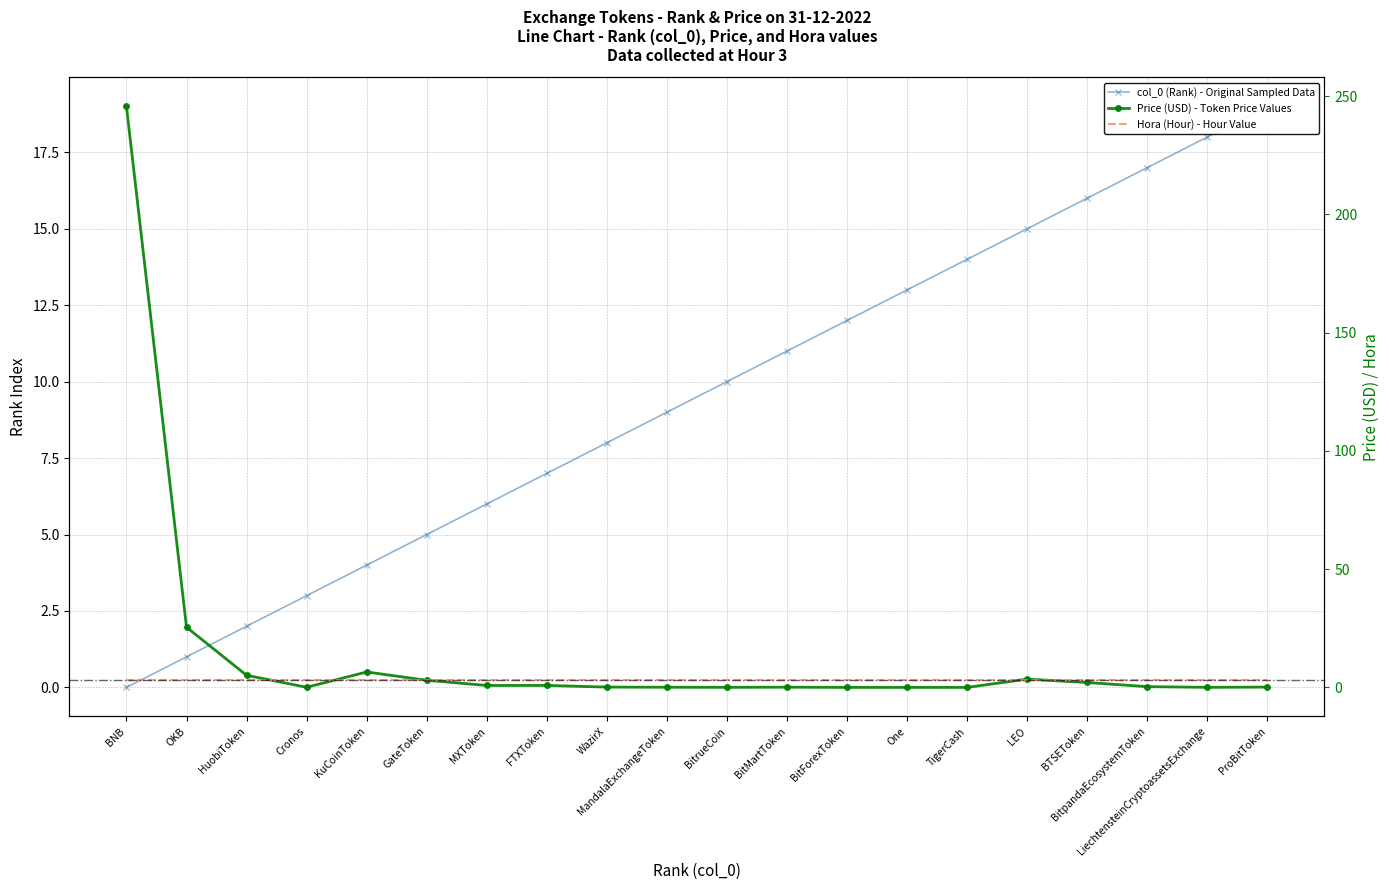

Rank the series by their maximum value, from highest to lowest.

Price (USD) - Token Price Values, col_0 (Rank) - Original Sampled Data, Hora (Hour) - Hour Value